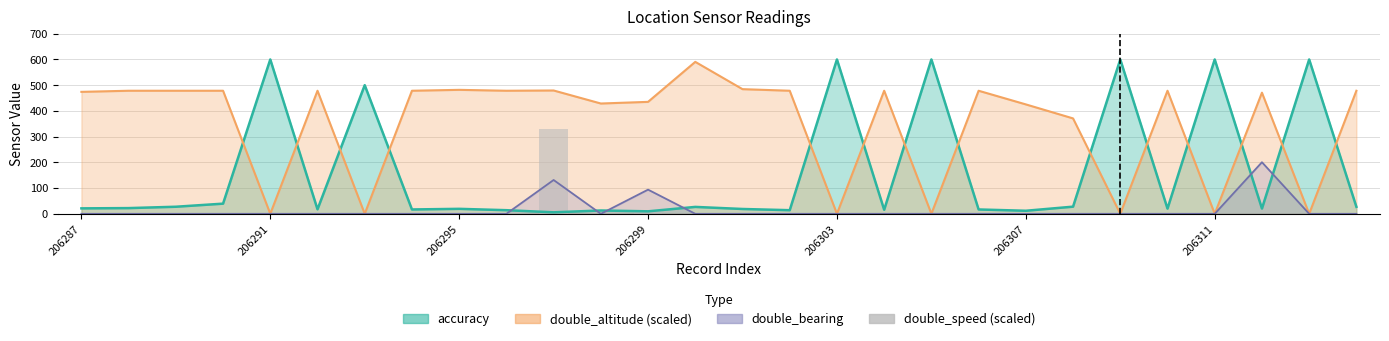

Does the chart contain stacked bars?

No